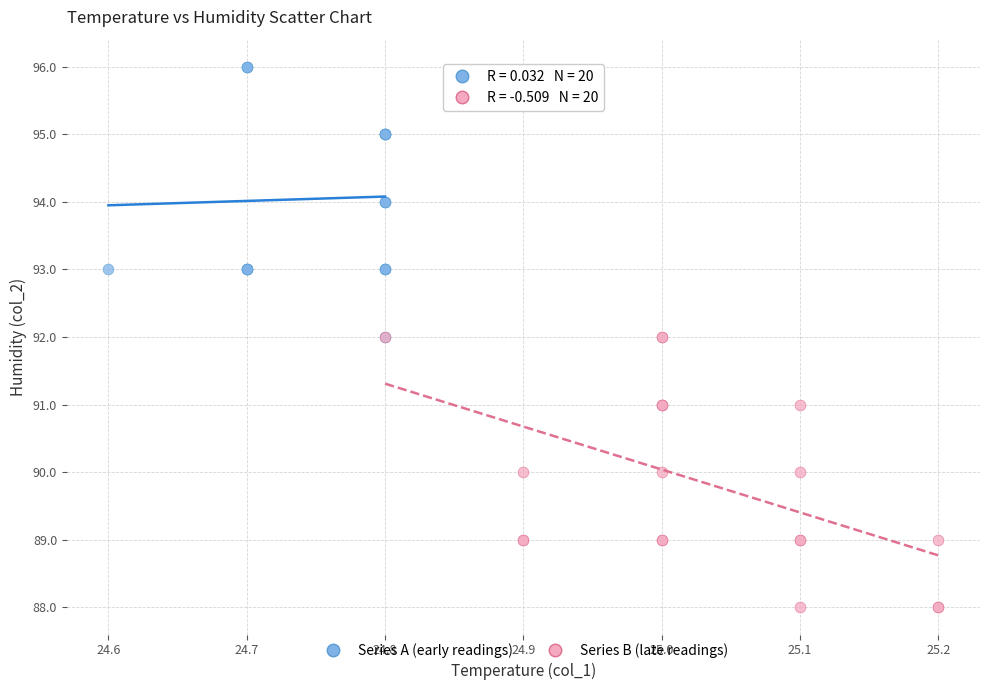

Which series reaches the maximum Y coordinate?

Series A (early readings)